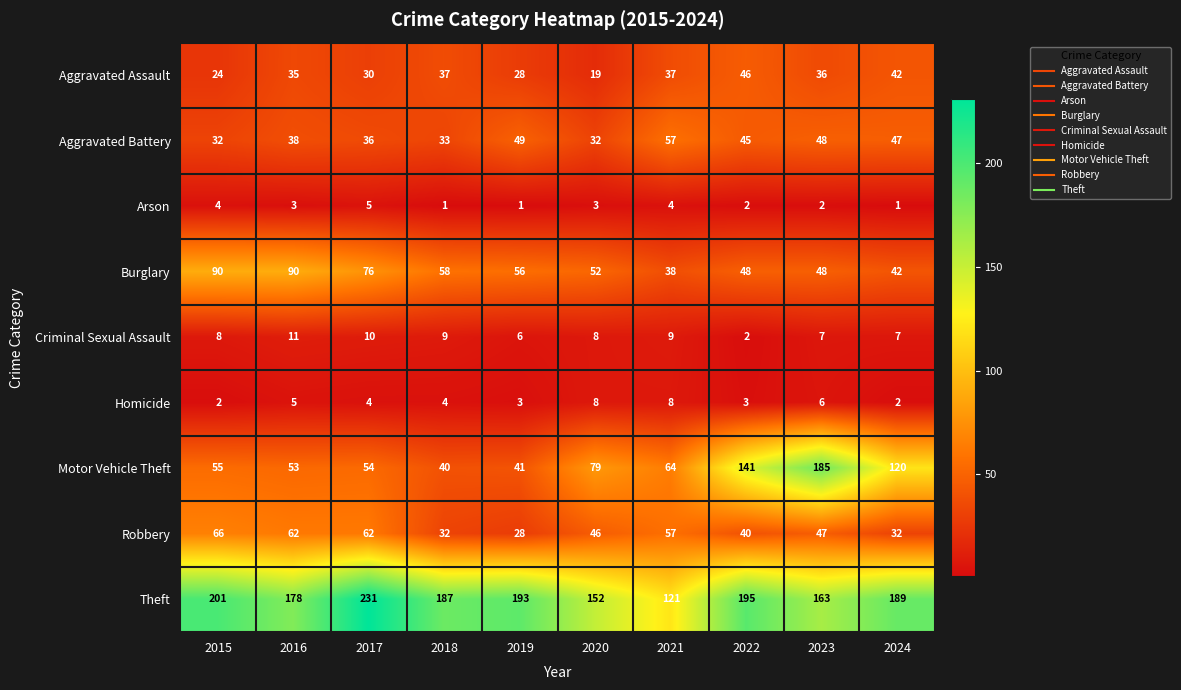

What is the total value across all series at 2021?

395